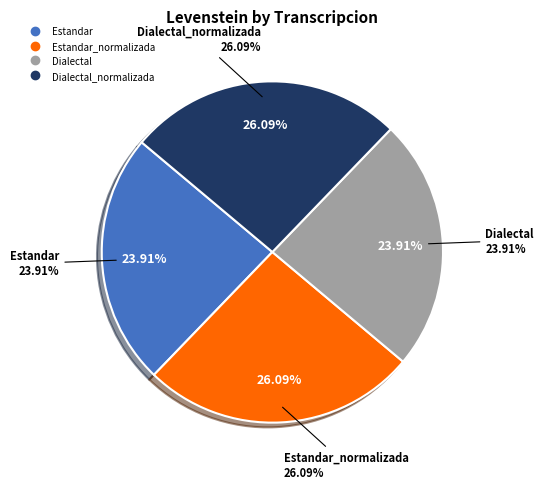

Count the number of slices in the pie.

4